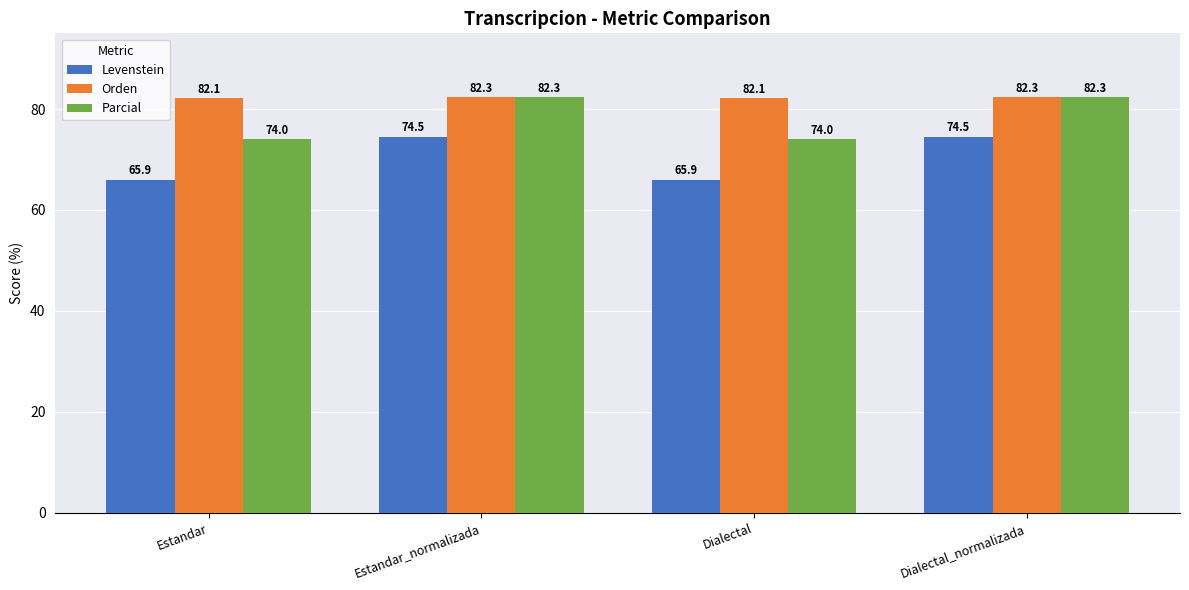

The Levenstein series shows 74.5 at Dialectal_normalizada. True or false?

True